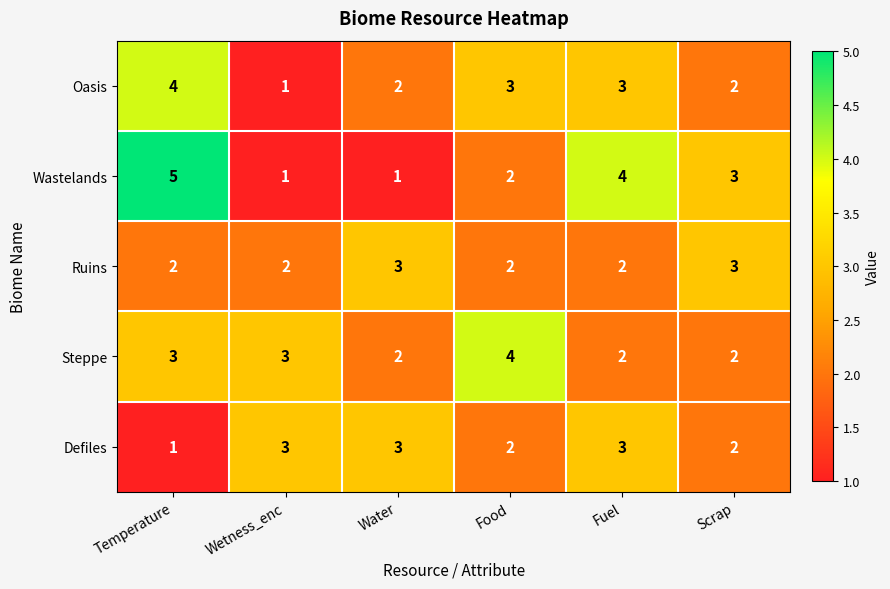

What is the sum of the Defiles values at Fuel and Wetness_enc?

6